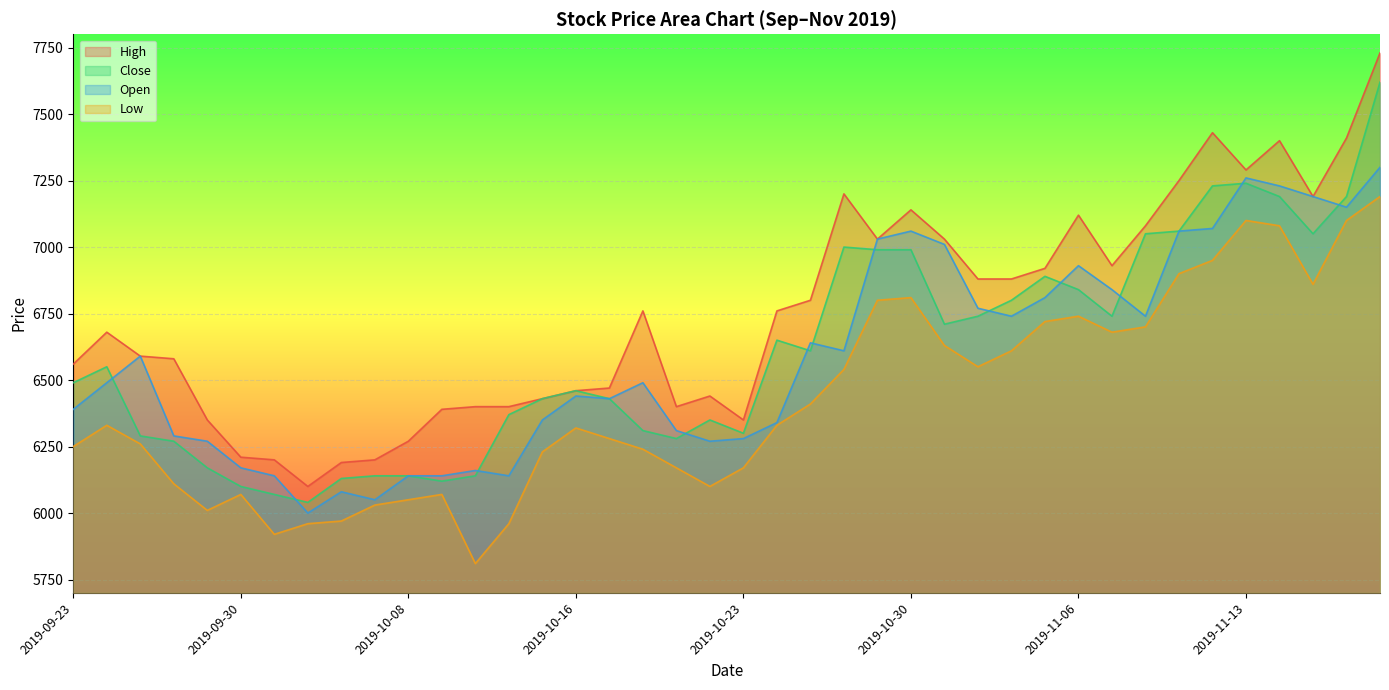

What is the maximum value shown in the chart?

7730